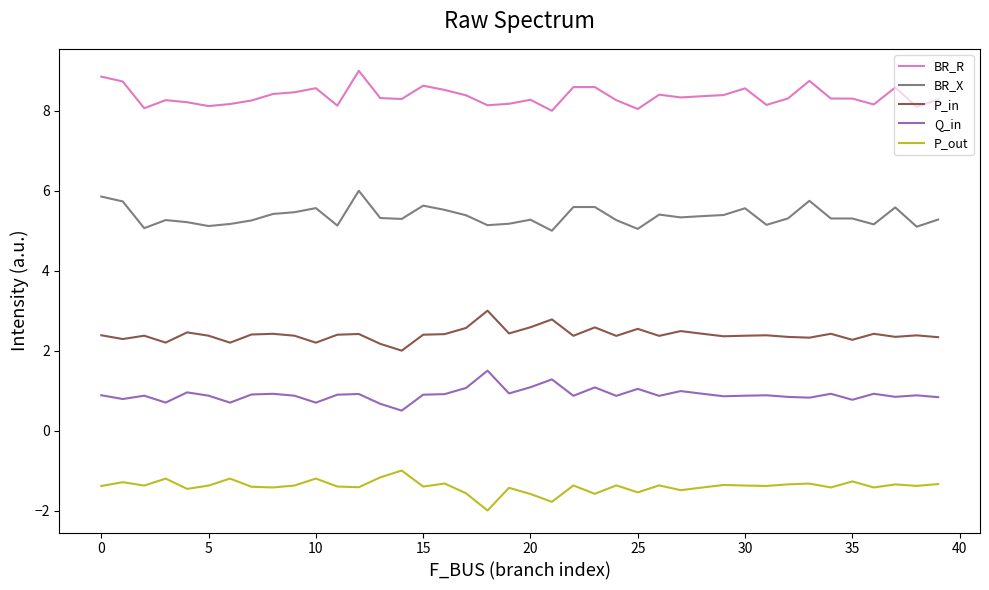

What is the minimum value for P_out?

-2.0